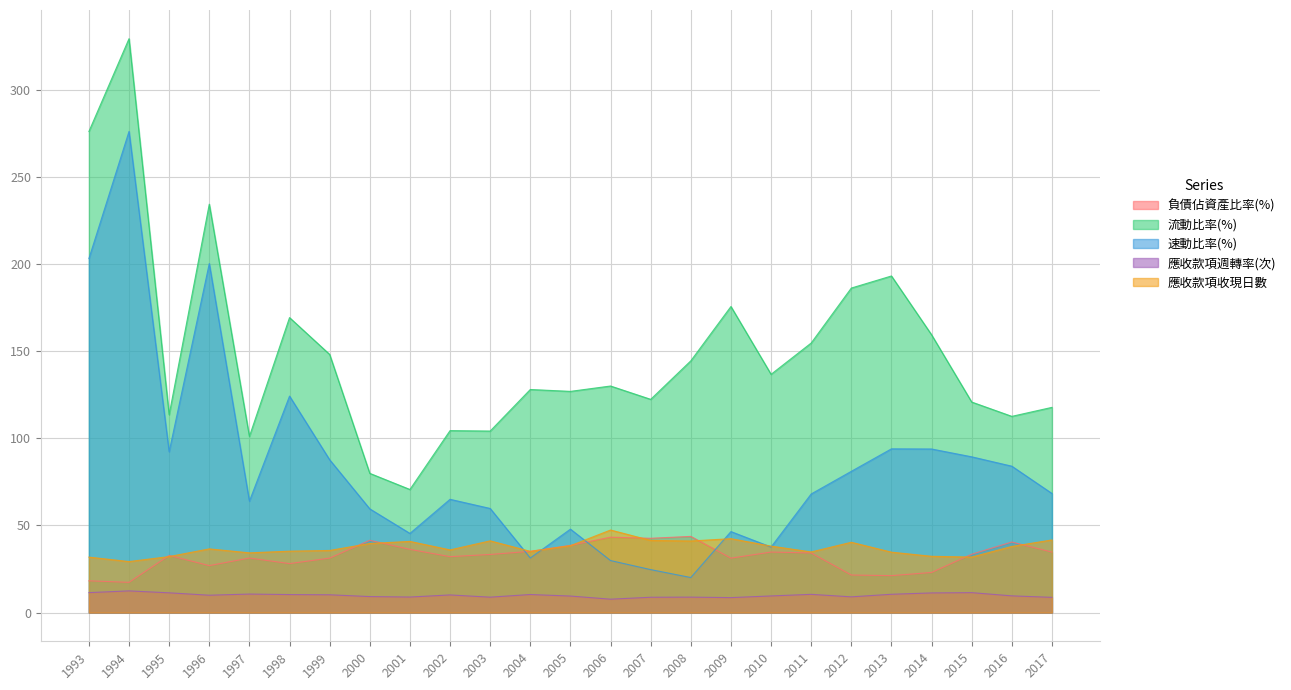

In 應收款項週轉率(次), how many points are lower than both neighbors (excluding endpoints)?

6